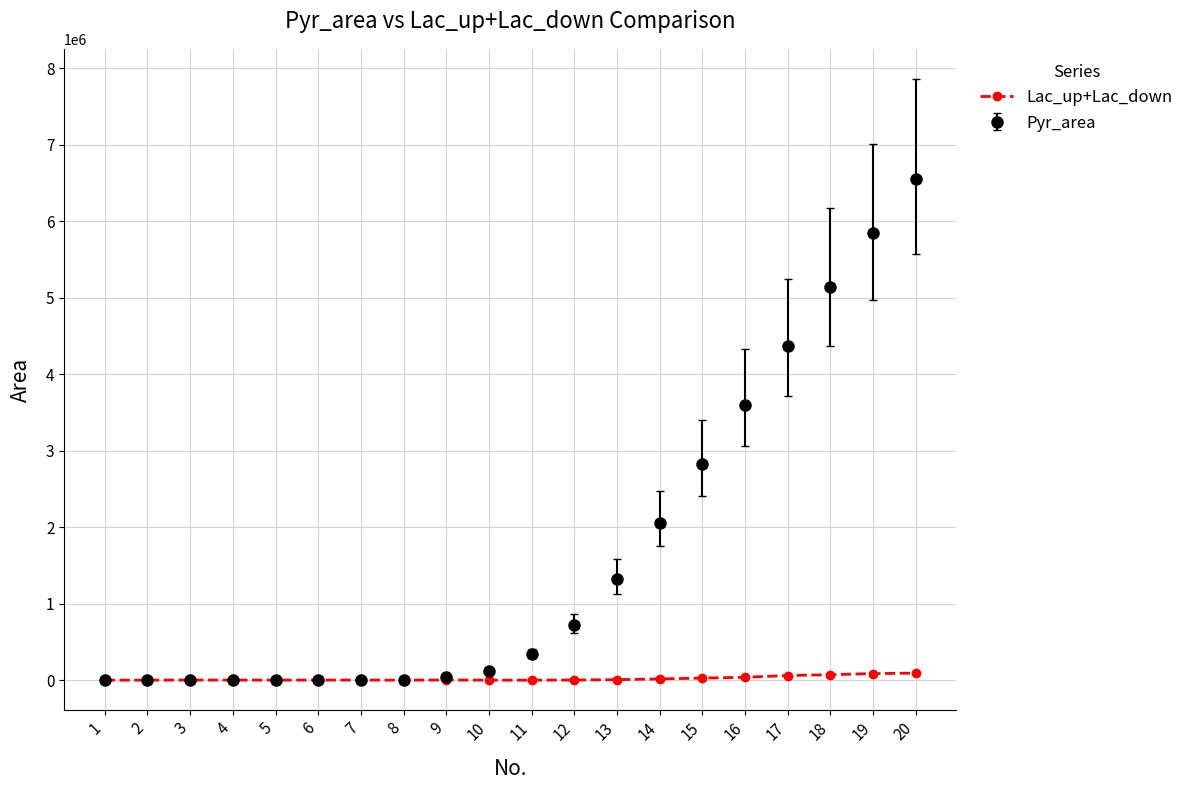

Which series has the largest range (max minus min)?

Pyr_area